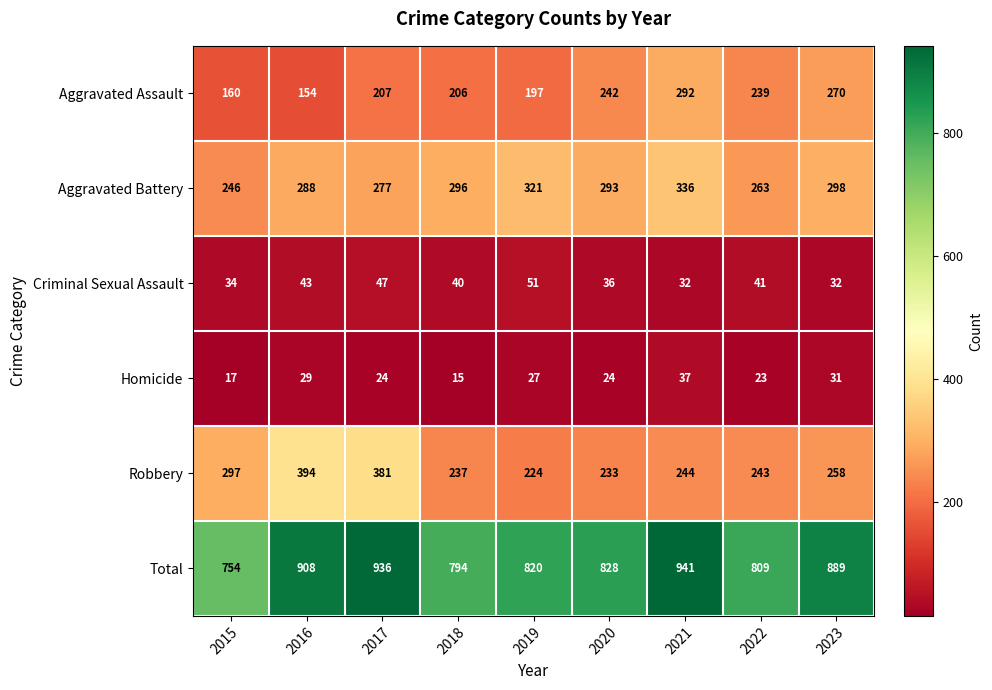

What is the average value of the Robbery series?

279